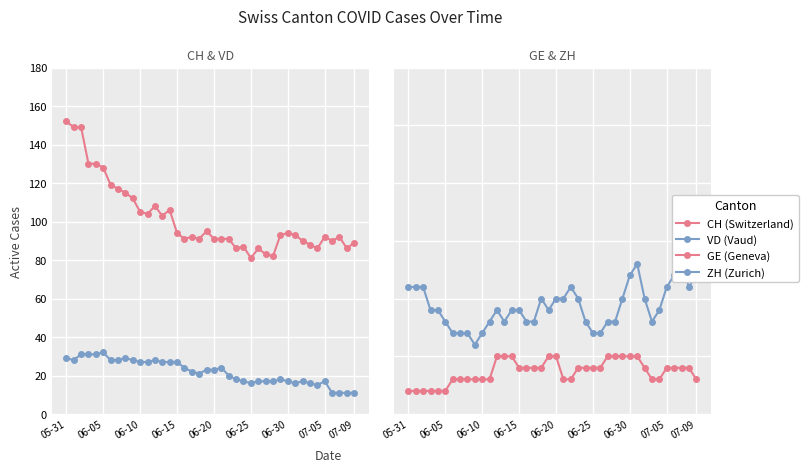

How many interior local peaks does the ZH (Zurich) series have?

5